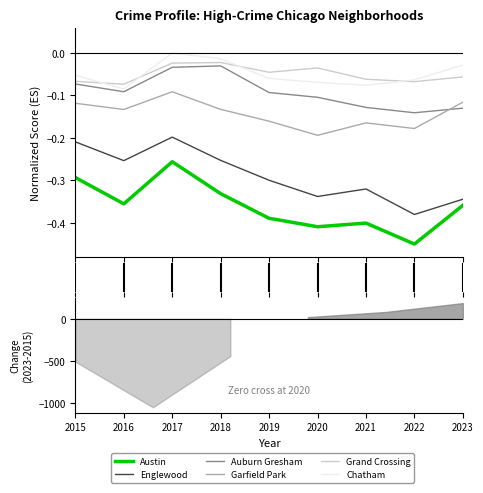

Where is the first local maximum for Chatham?

2017